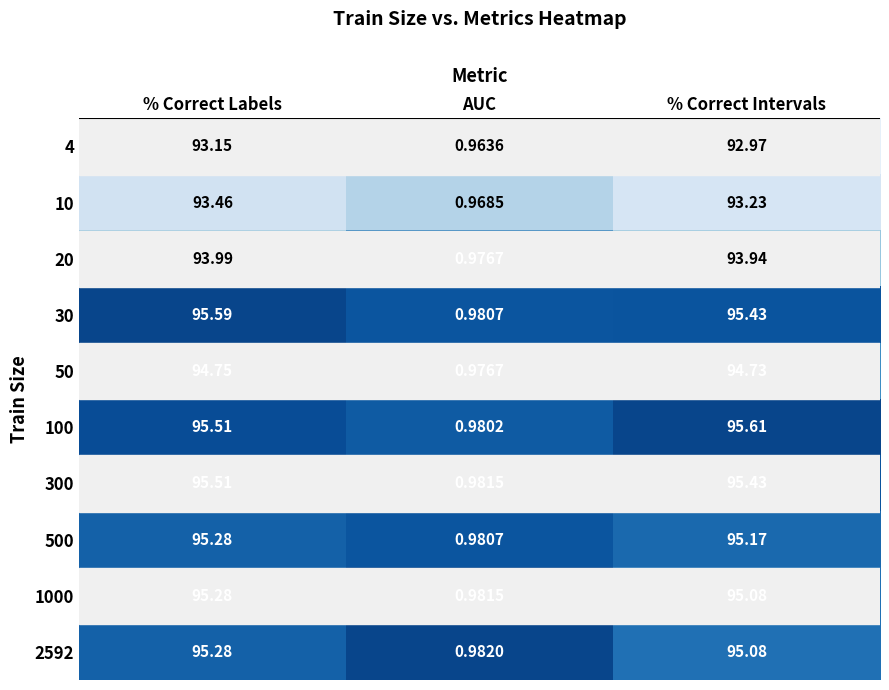

At which category does the chart reach its peak across all series?

% Correct Intervals